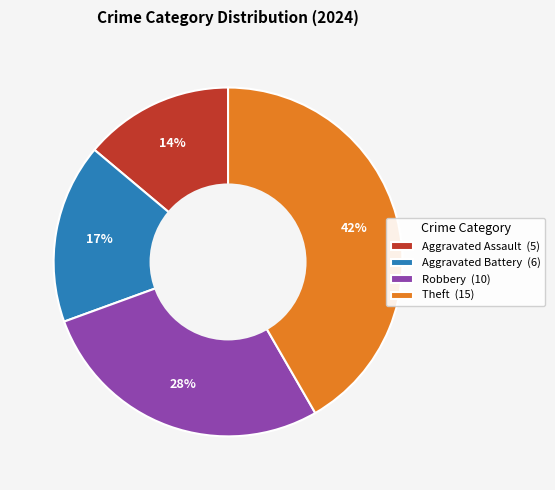

Do Robbery (10) and Theft (15) together represent more than half of the pie?

Yes